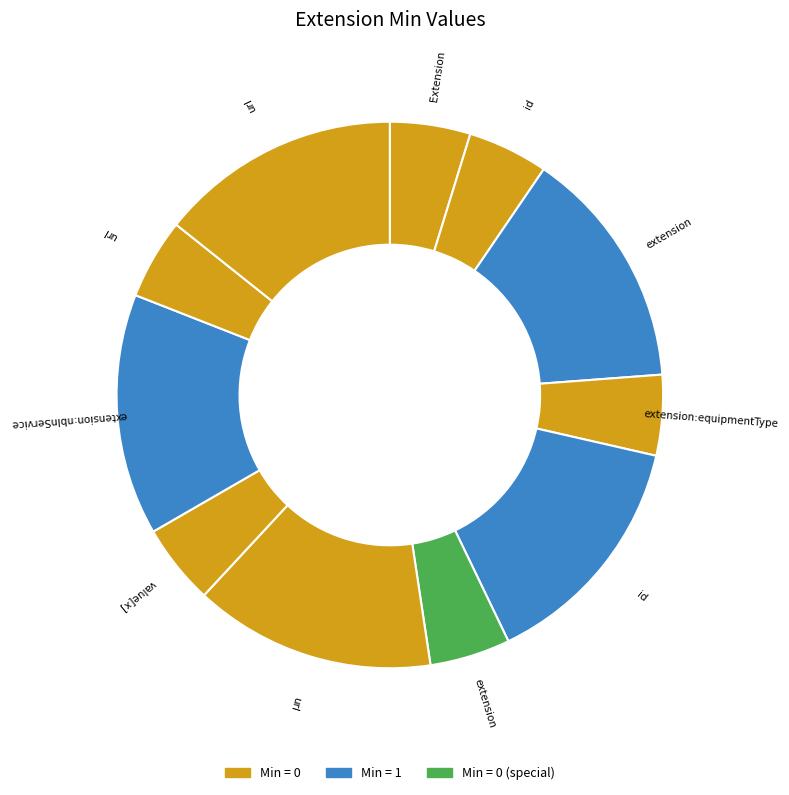

How many segments does this pie chart have?

11